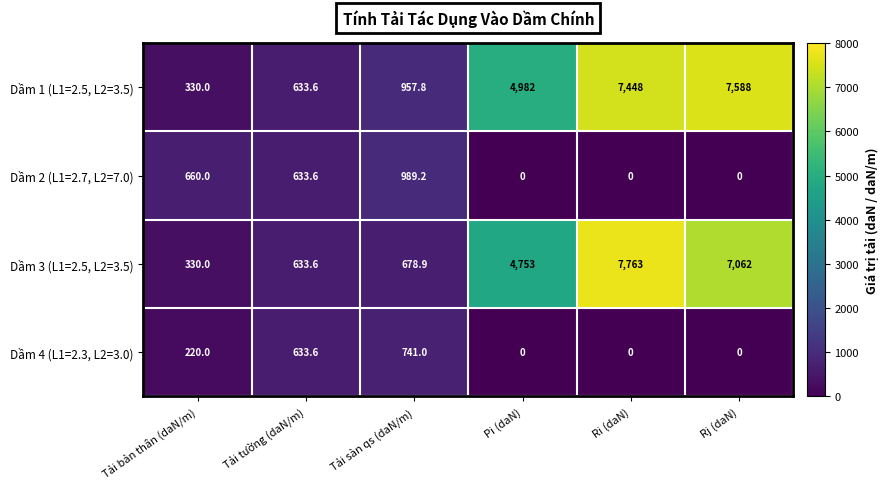

Reading right to left, transcribe all the data shown in this chart.

Dầm 1 (L1=2.5, L2=3.5): 7588.0	7448.0	4982.0	957.8	633.6	330.0
Dầm 2 (L1=2.7, L2=7.0): 0.0	0.0	0.0	989.2	633.6	660.0
Dầm 3 (L1=2.5, L2=3.5): 7062.0	7763.0	4753.0	678.9	633.6	330.0
Dầm 4 (L1=2.3, L2=3.0): 0.0	0.0	0.0	741.0	633.6	220.0